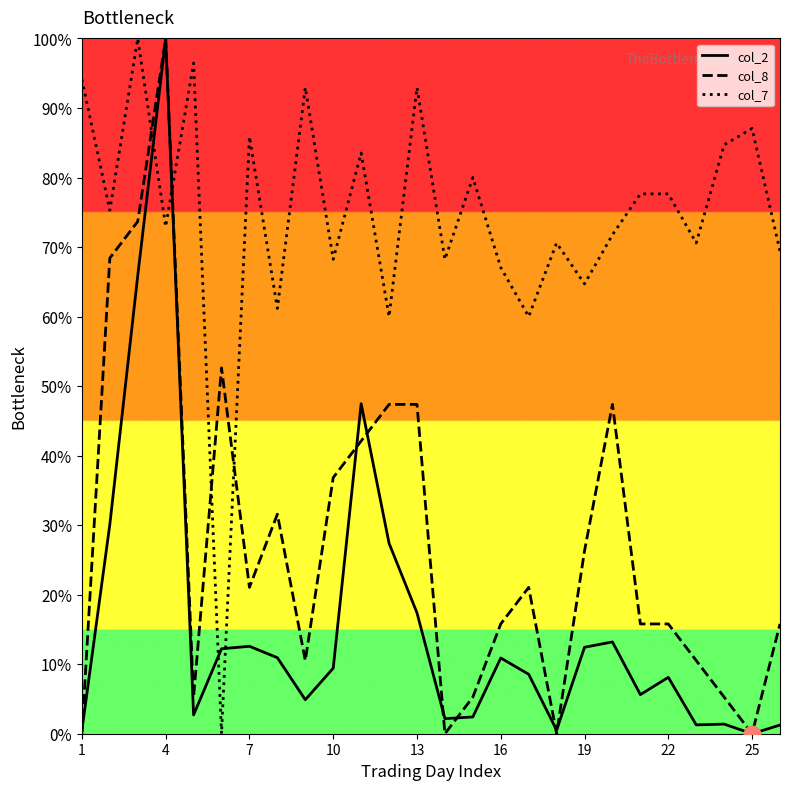

At how many categories does at least one series exceed 69?

18